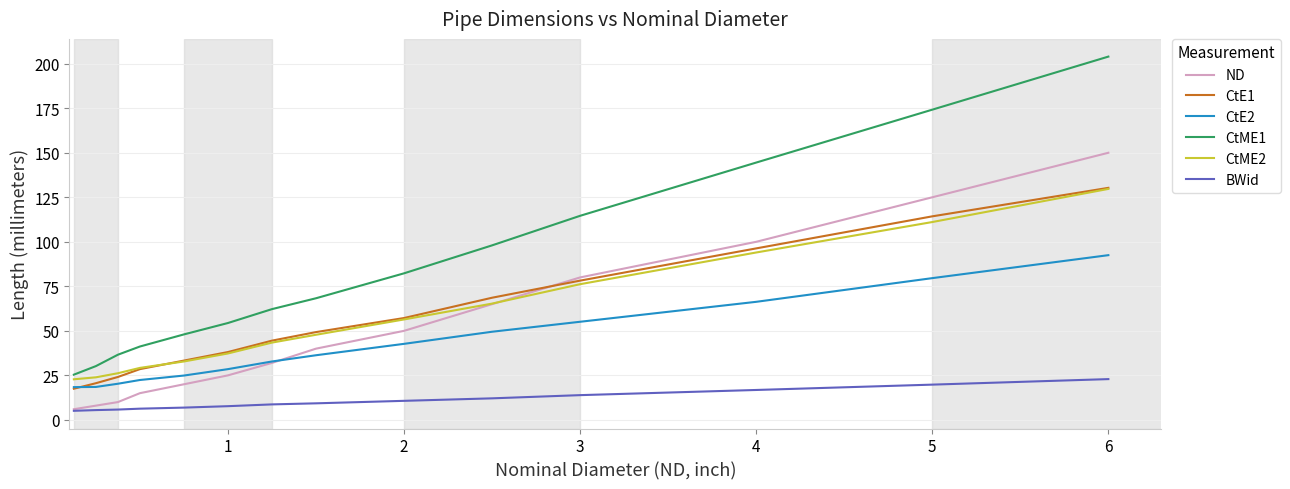

Does the chart have visible grid lines?

Yes